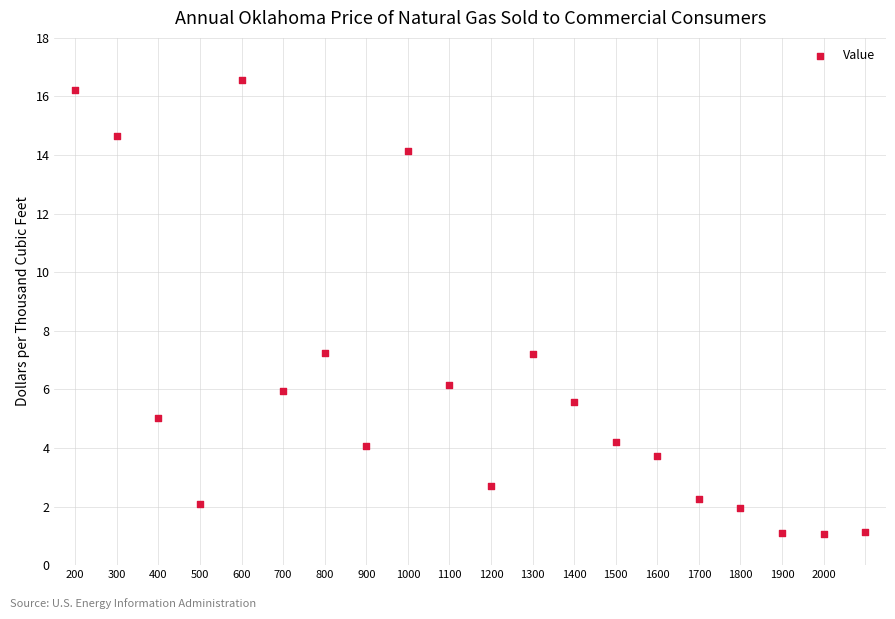

What is the range of Y values (max minus min)?

15.5